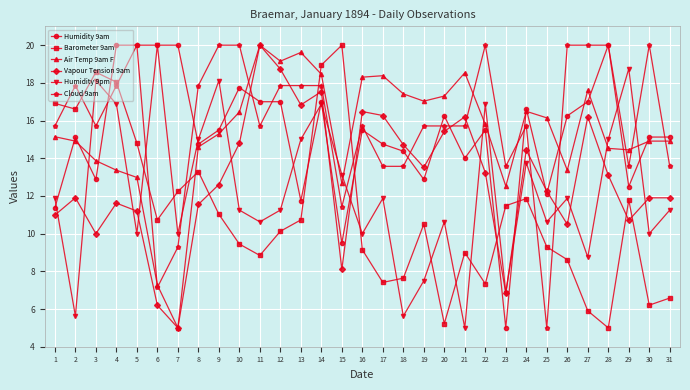

At which label does Humidity 9pm first exceed 11?

1